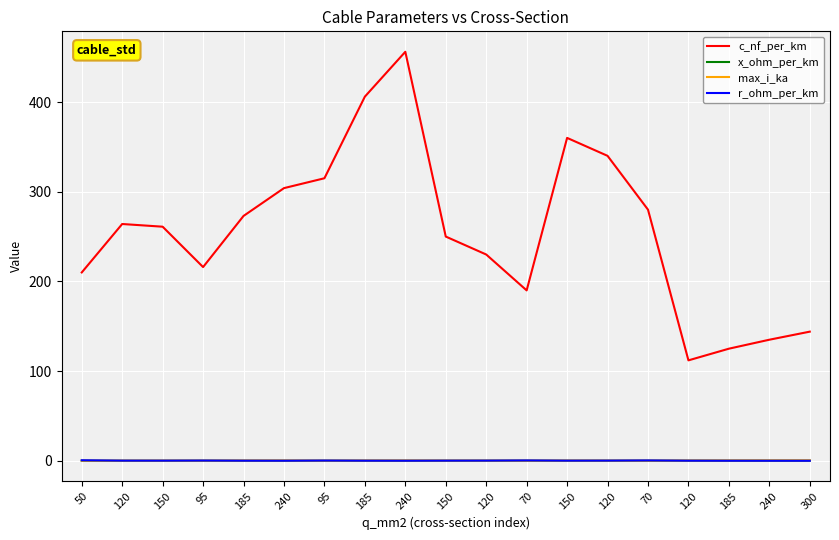

List the labels in order of r_ohm_per_km value, smallest first.

300, 240, 185, 240, 240, 120, 185, 185, 150, 150, 150, 120, 120, 120, 95, 95, 70, 70, 50